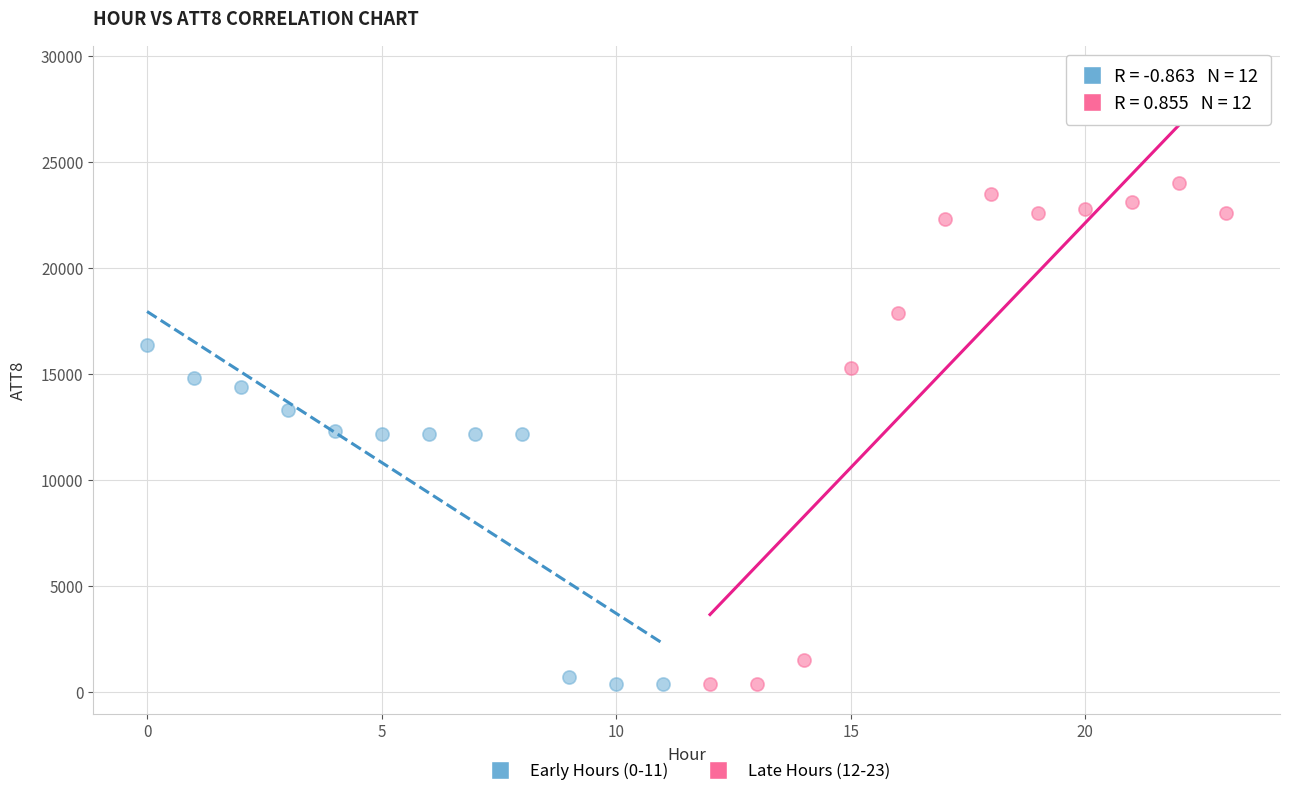

Which series has the widest spread of Y values?

Late Hours (12-23)